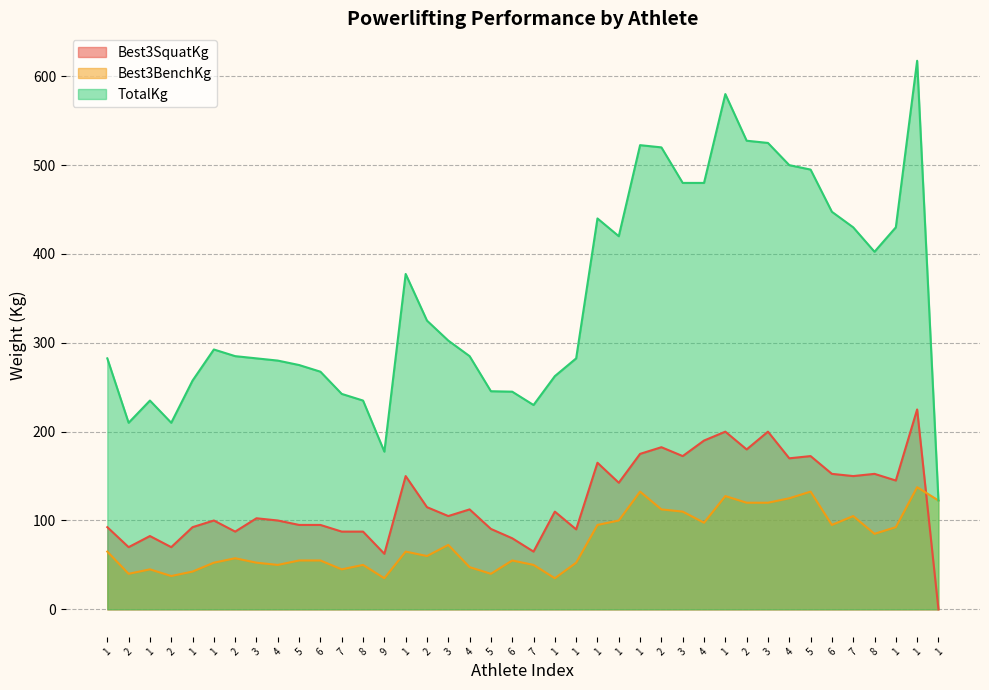

What is the total value across all series at 1?

440.0